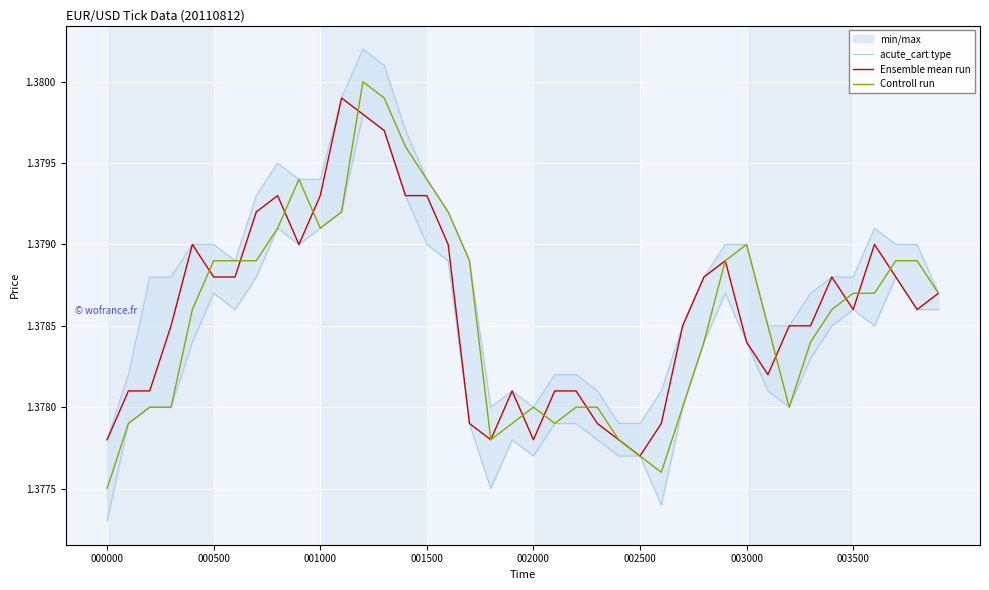

How many times do Ensemble mean run and Controll run cross each other?

12